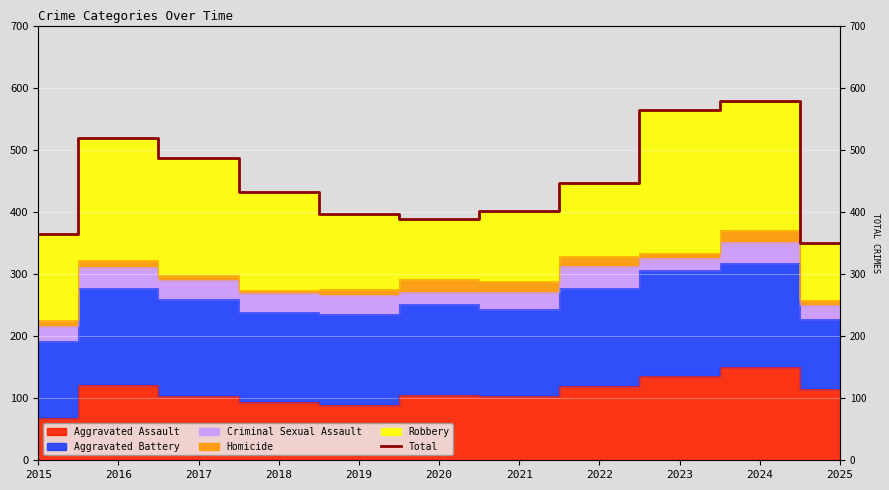

Rank the categories by value from lowest to highest.

2025, 2015, 2020, 2019, 2021, 2018, 2022, 2017, 2016, 2023, 2024